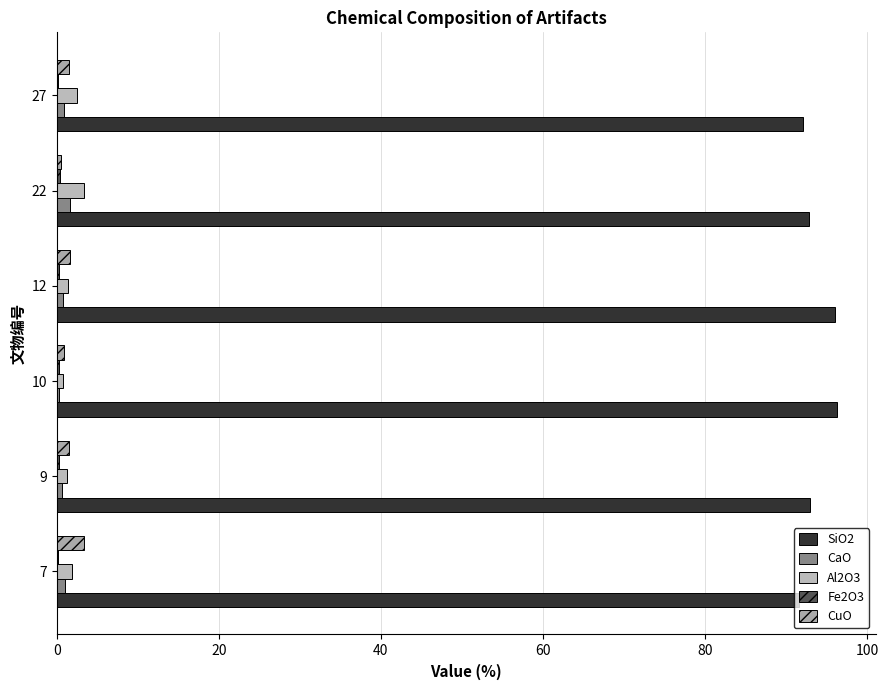

Reading left to right, transcribe all the data shown in this chart.

SiO2: 91.6	93.0	96.2	96.0	92.9	92.1
CaO: 1.1	0.6	0.2	0.7	1.7	0.9
Al2O3: 1.9	1.3	0.8	1.4	3.4	2.5
Fe2O3: 0.2	0.3	0.3	0.3	0.3	0.2
CuO: 3.3	1.6	0.8	1.6	0.6	1.6